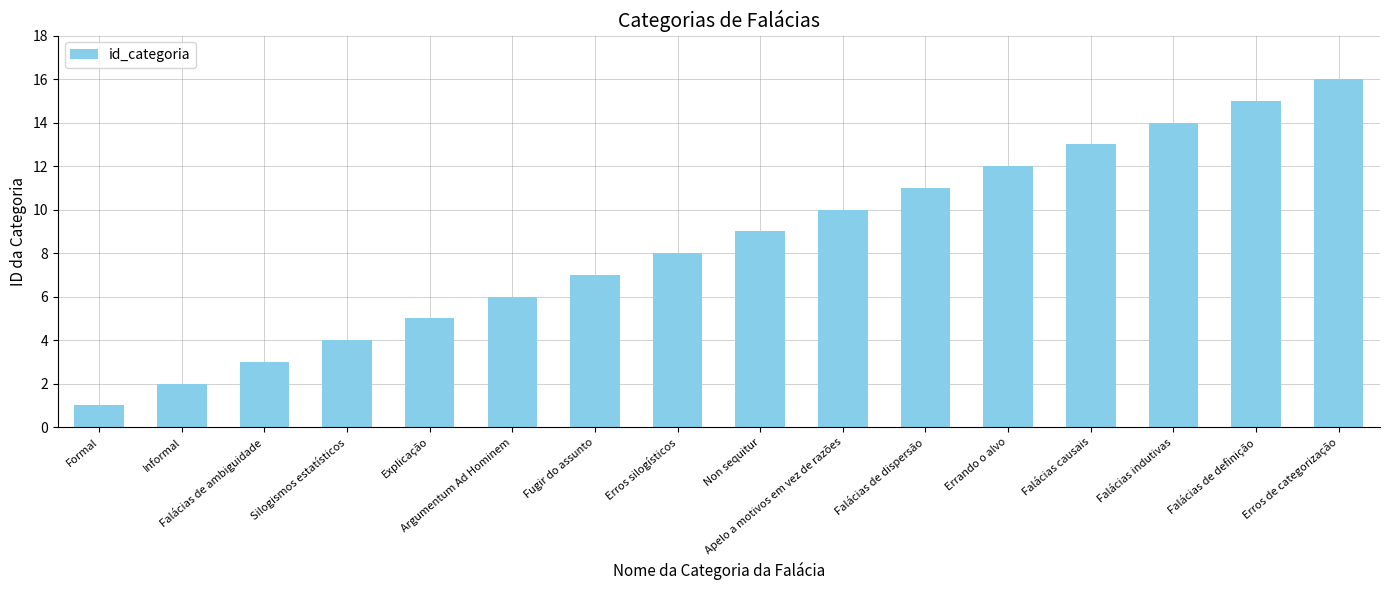

What is the difference between the second highest and minimum values?

14